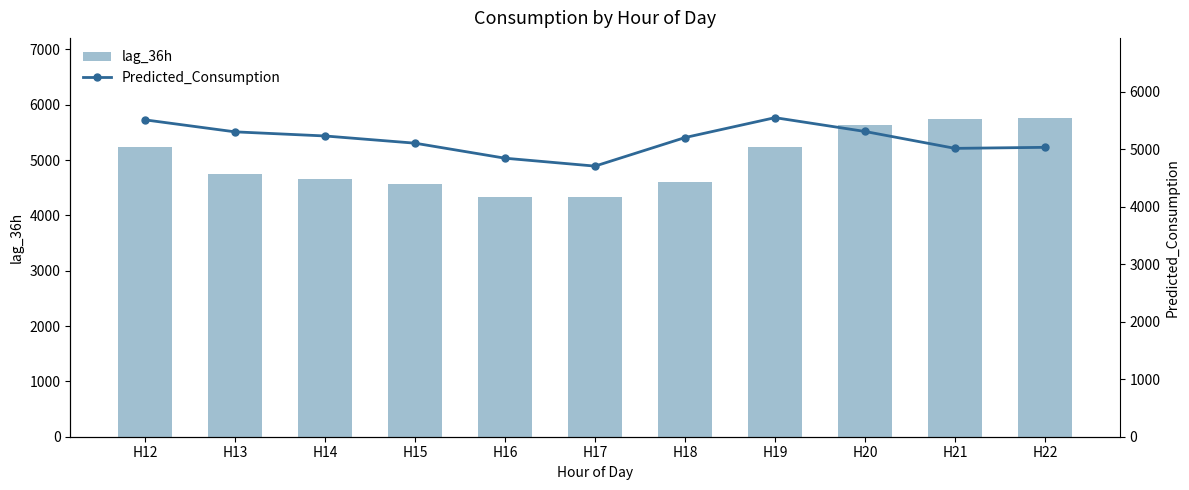

What is the difference between the maximum and minimum values in the lag_36h series?

1442